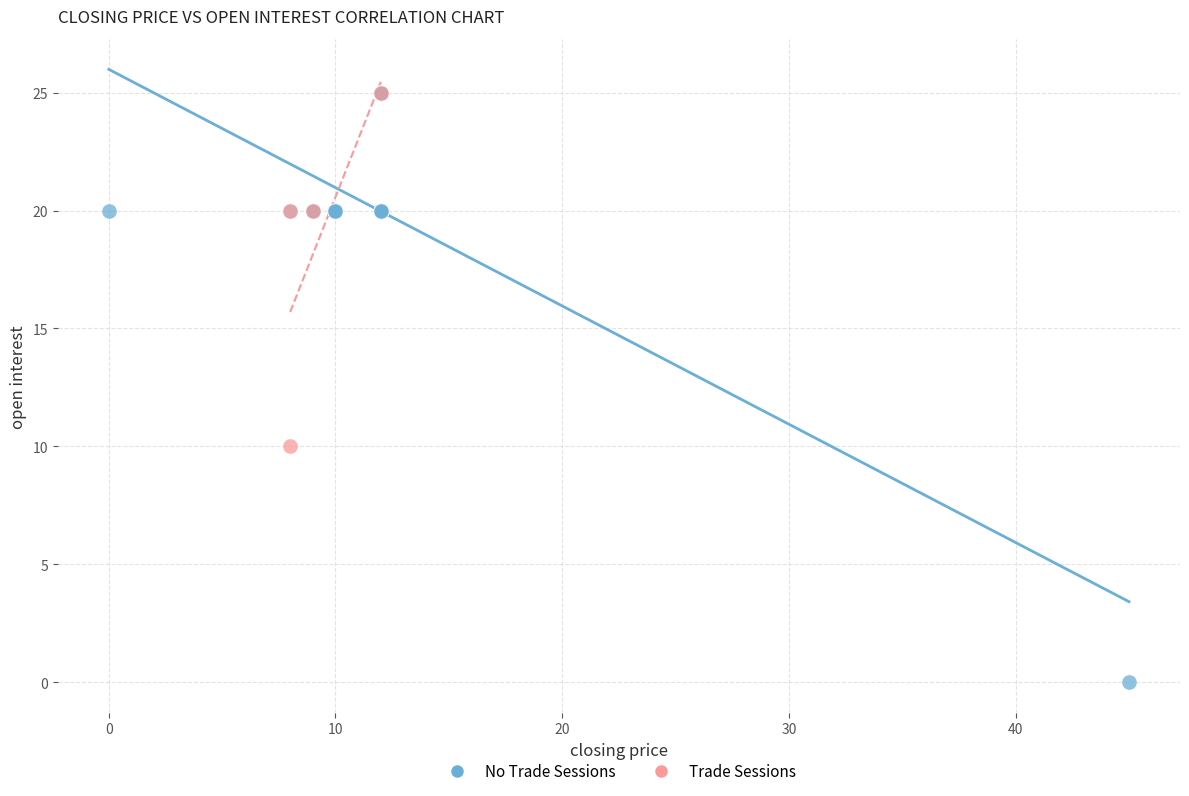

Which series has the largest Y range (max minus min)?

No Trade Sessions